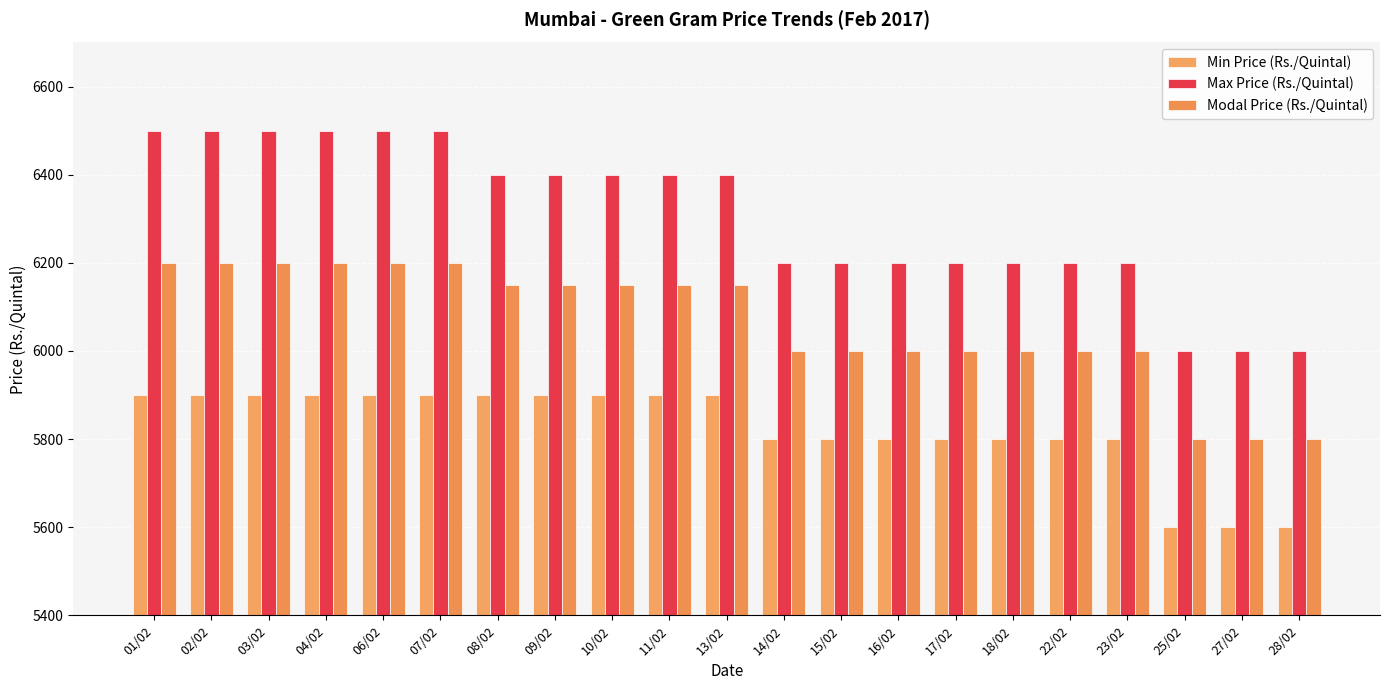

Between 07/02 and 10/02, which series saw the biggest shift?

Max Price (Rs./Quintal)